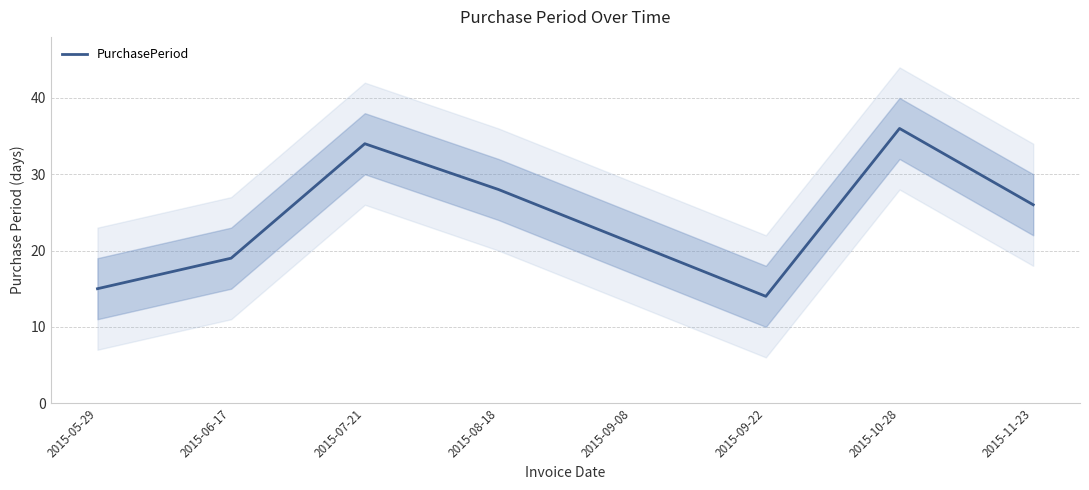

What is the label of the 3rd point from the right?

2015-09-22